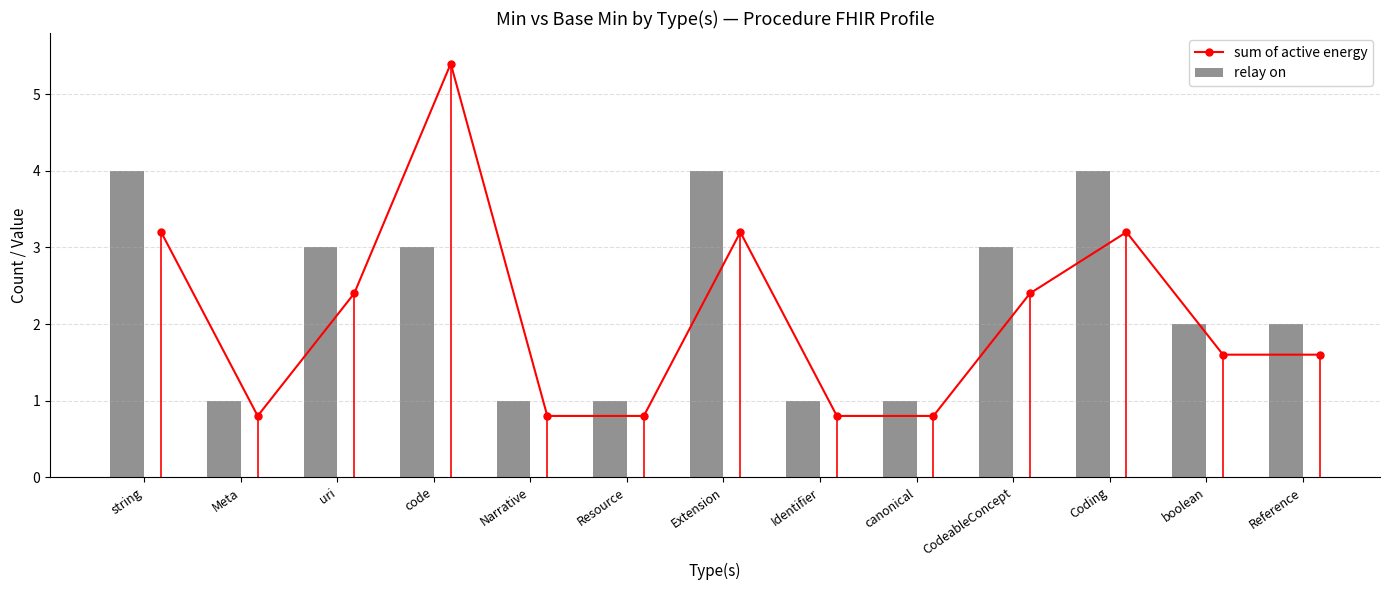

What is the highest value of the sum of active energy series?

5.4